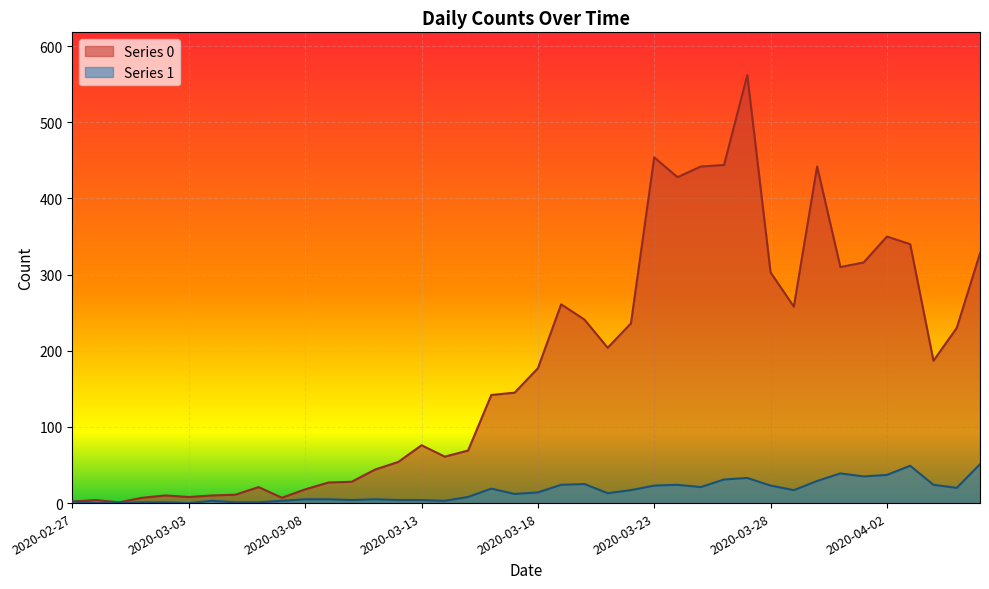

How many lines are shown in the chart?

2